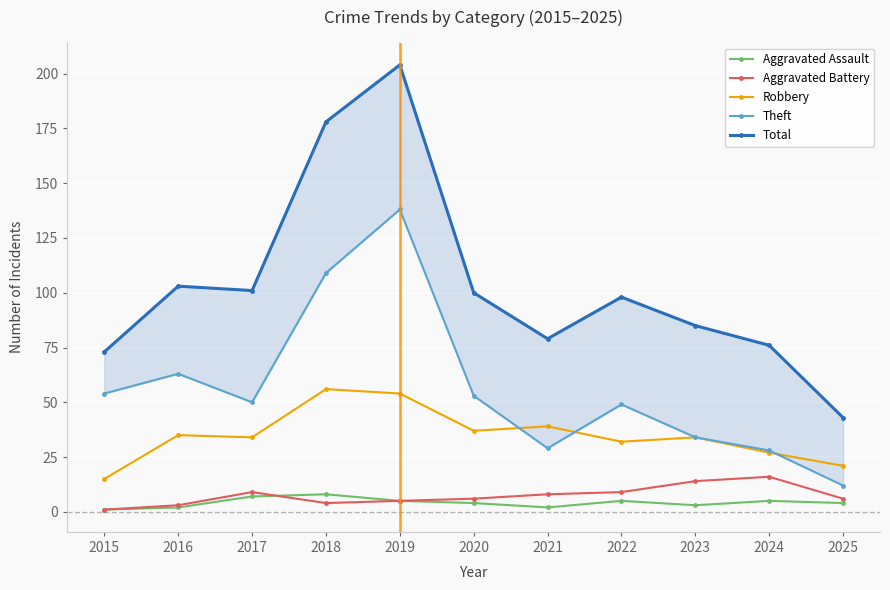

Reading right to left, extract all data points from this chart.

Aggravated Assault: 2025=4	2024=5	2023=3	2022=5	2021=2	2020=4	2019=5	2018=8	2017=7	2016=2	2015=1
Aggravated Battery: 2025=6	2024=16	2023=14	2022=9	2021=8	2020=6	2019=5	2018=4	2017=9	2016=3	2015=1
Robbery: 2025=21	2024=27	2023=34	2022=32	2021=39	2020=37	2019=54	2018=56	2017=34	2016=35	2015=15
Theft: 2025=12	2024=28	2023=34	2022=49	2021=29	2020=53	2019=138	2018=109	2017=50	2016=63	2015=54
Total: 2025=43	2024=76	2023=85	2022=98	2021=79	2020=100	2019=204	2018=178	2017=101	2016=103	2015=73